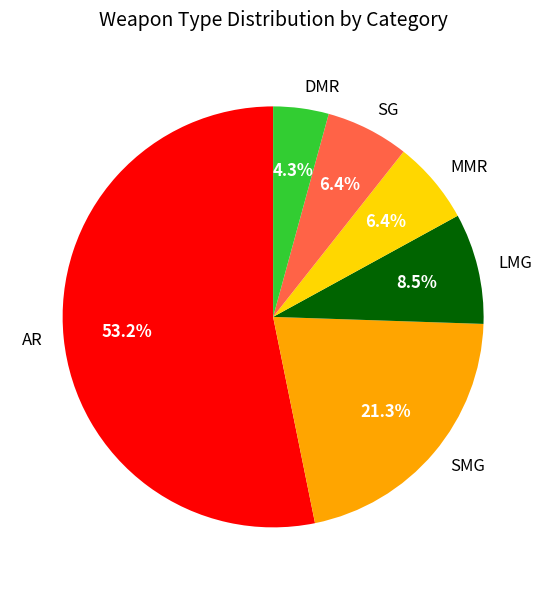

What is the smallest slice in the pie chart?

DMR